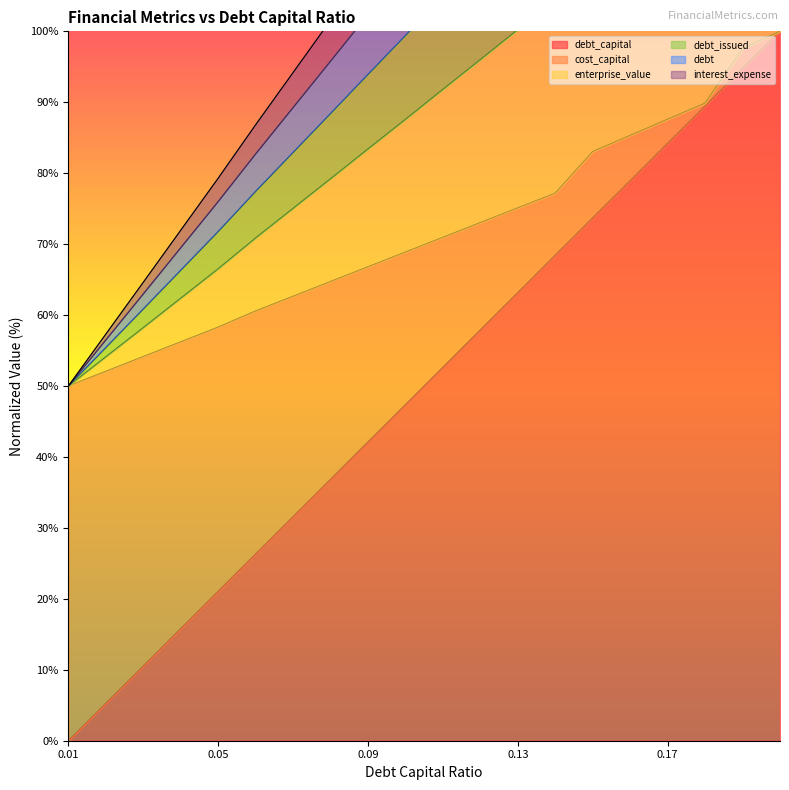

What is the highest value of the debt_capital series?

100.0